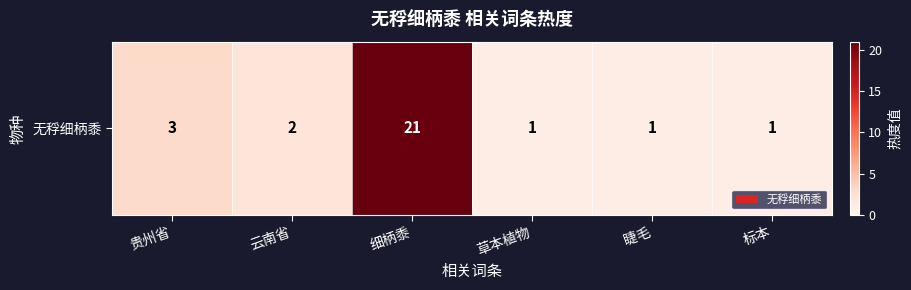

What is the change in value from 云南省 to 标本?

-1